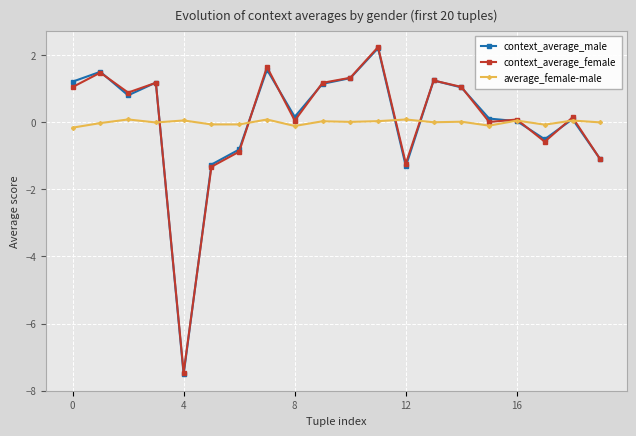

True or false: context_average_male has more than 2 points higher than both neighbors.

True